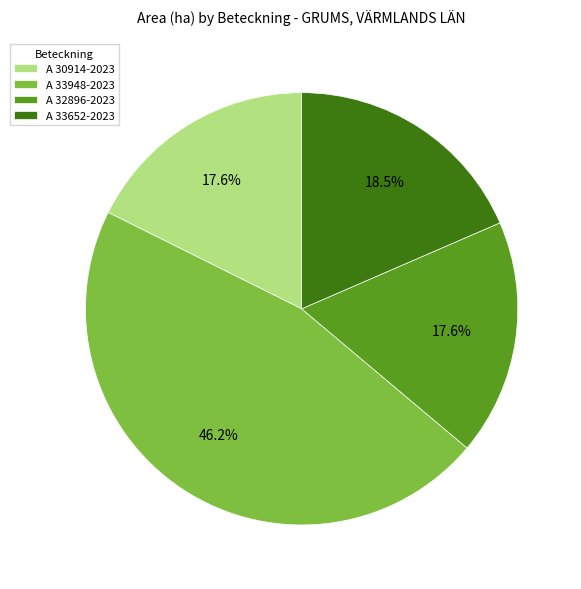

To the nearest percent, what percentage of the pie is A 30914-2023?

18%